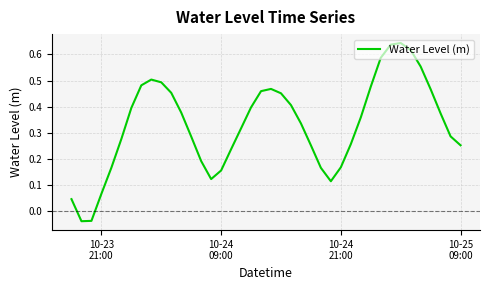

How many categories are shown in the chart?

40